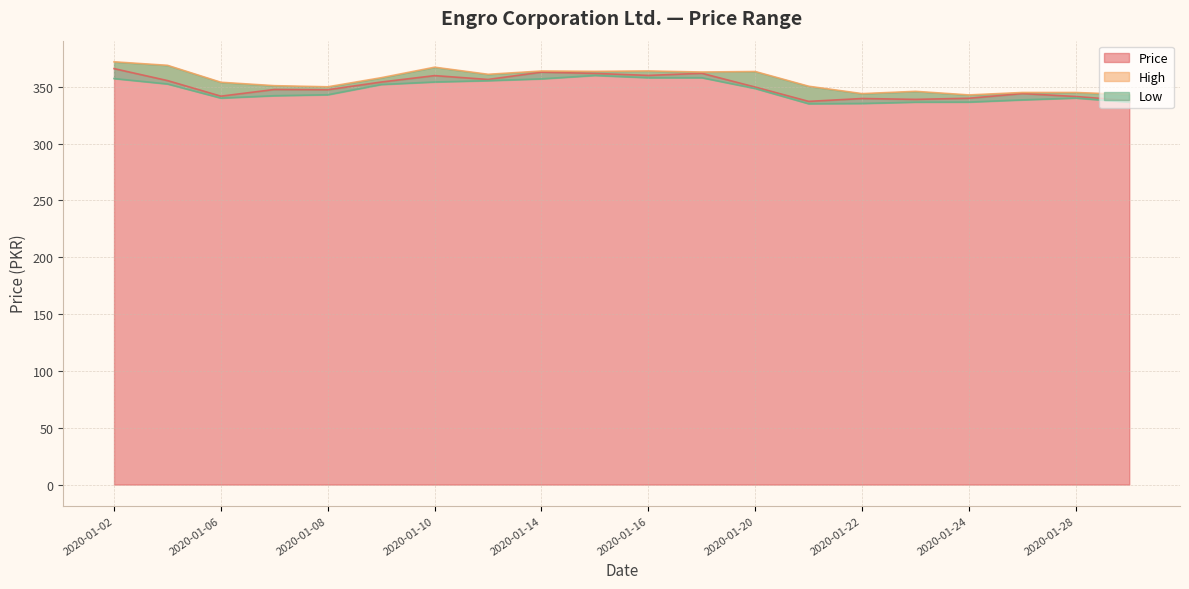

True or false: High and Price cross at least once.

False